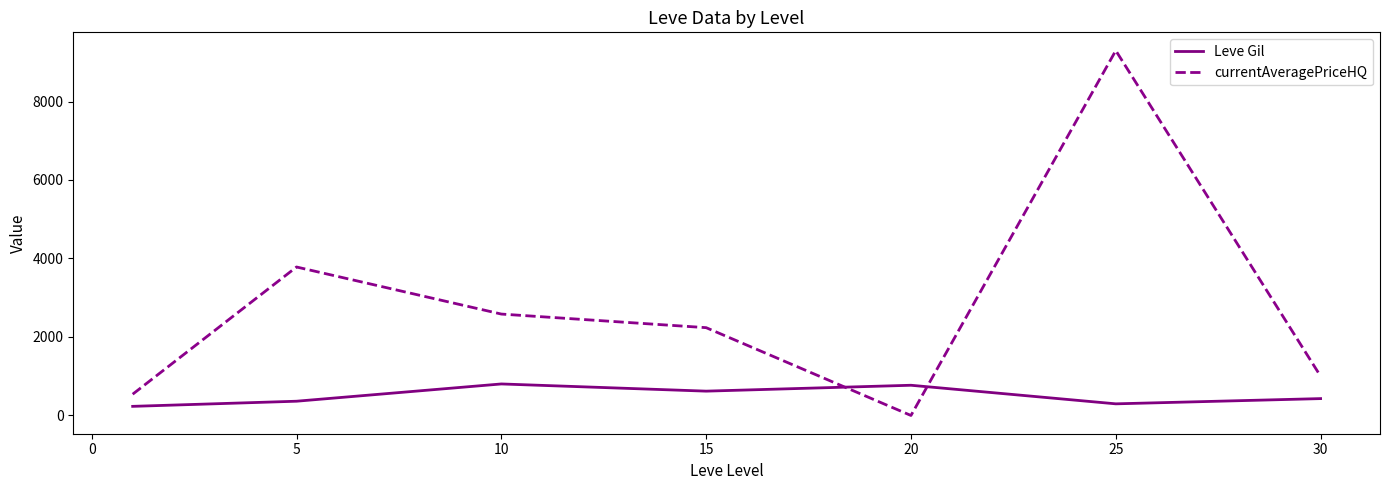

List the series in order of their peak value, highest first.

currentAveragePriceHQ, Leve Gil